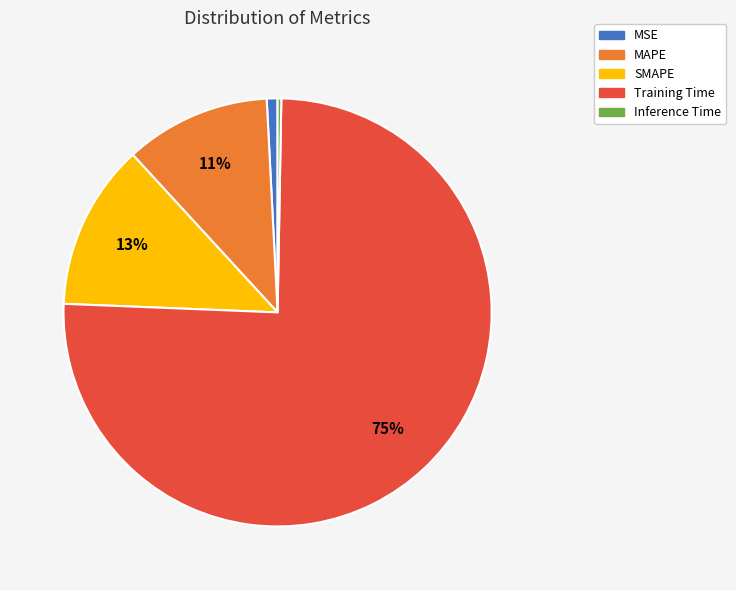

To the nearest percent, what portion does MAPE represent?

11%